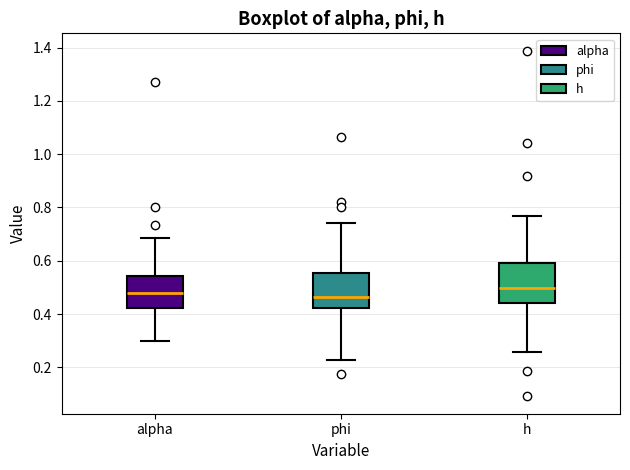

Reading left to right, transcribe this box plot: for each box, give where its median line is, the range the box spans, and where its two whiskers end, as read against the y-axis. The values are not printed on the chart, so give them approximately, as read against the axis.

alpha: median 0.48, box 0.42 to 0.54, whiskers 0.30 to 0.68
phi: median 0.46, box 0.42 to 0.56, whiskers 0.22 to 0.74
h: median 0.50, box 0.44 to 0.60, whiskers 0.26 to 0.76